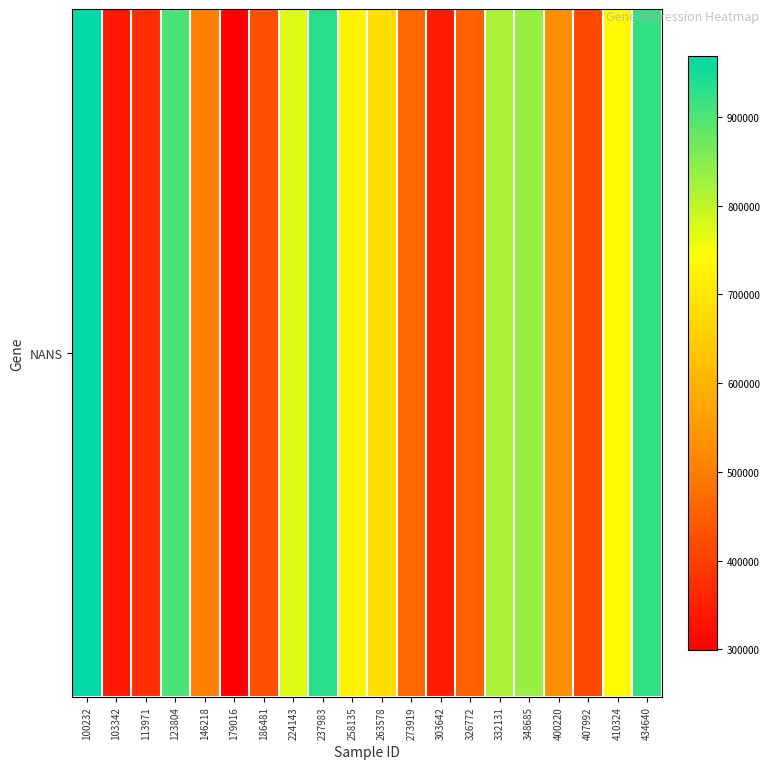

Approximately how many times larger is the value at 326772 compared to 332131?

0.6